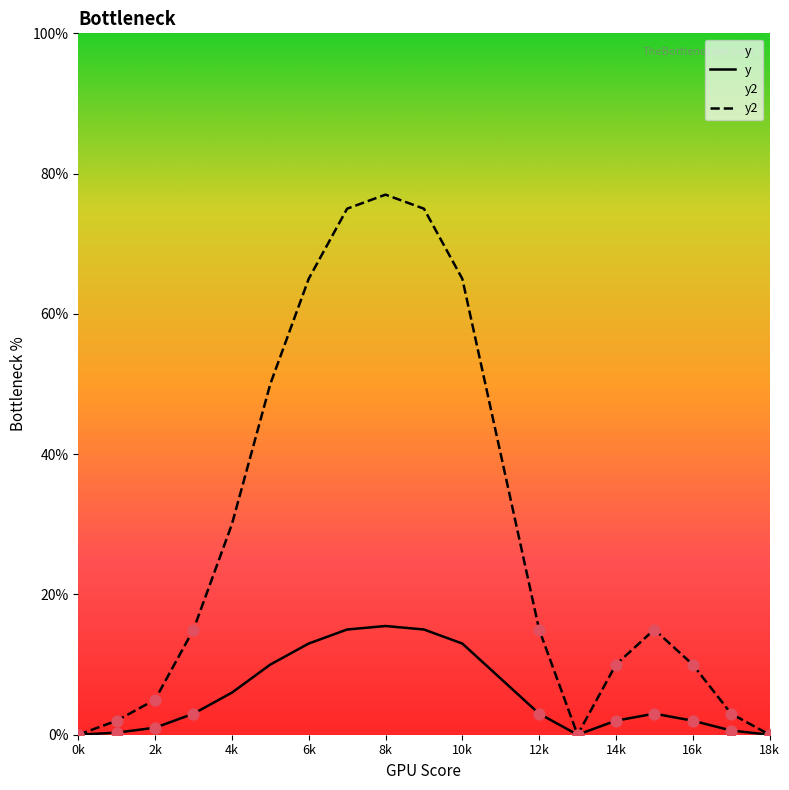

Is the value of y2 at 8k greater than the value of y at 6k?

Yes